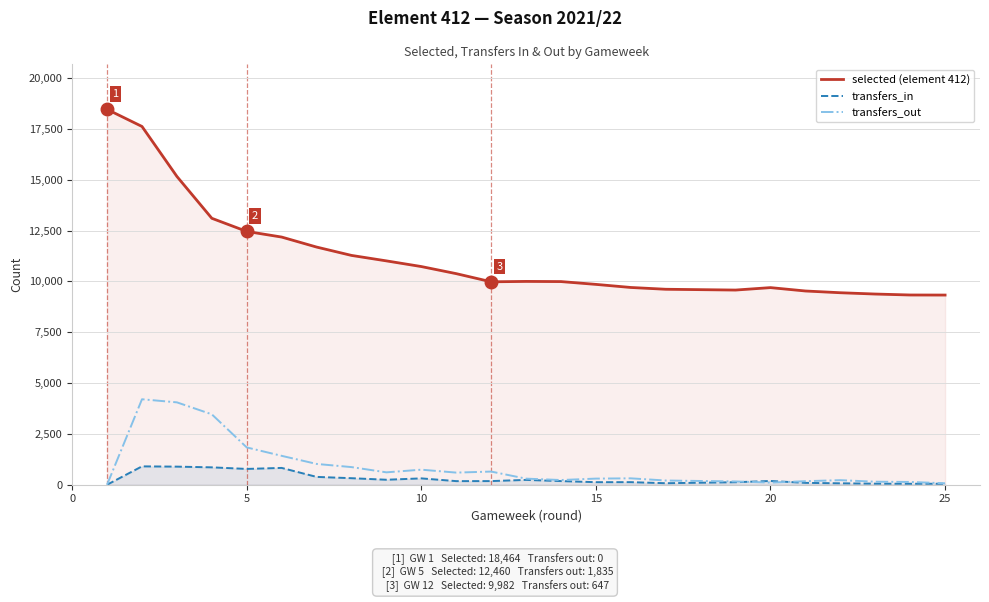

What is the value of the transfers_in point at the 6th from the left?

827